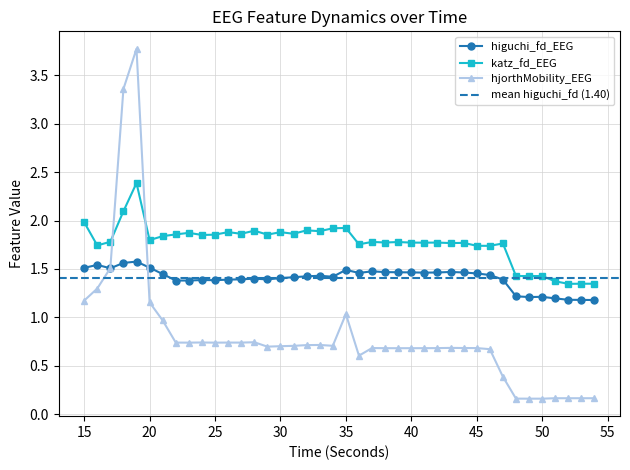

Which series has the largest total across all categories?

katz_fd_EEG